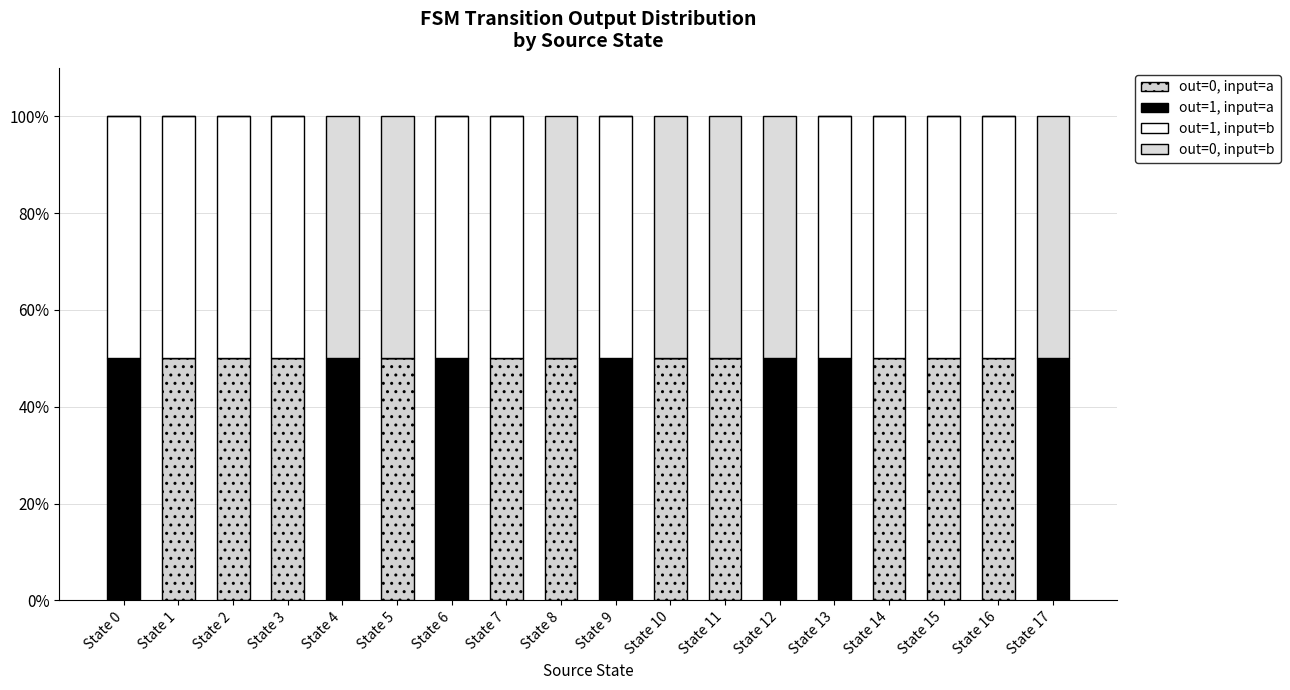

The value of out=0, input=b at State 6 is -27. True or false?

False